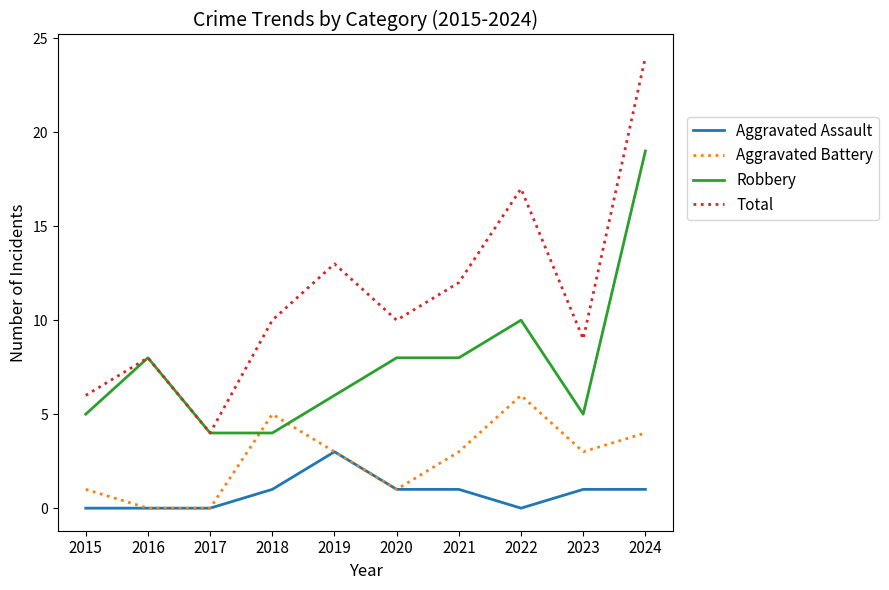

What value does the Aggravated Assault series have at 2019?

3